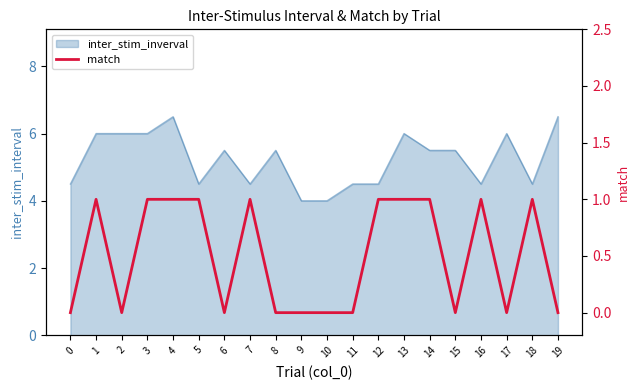

Between 6 and 1, which is larger?

1